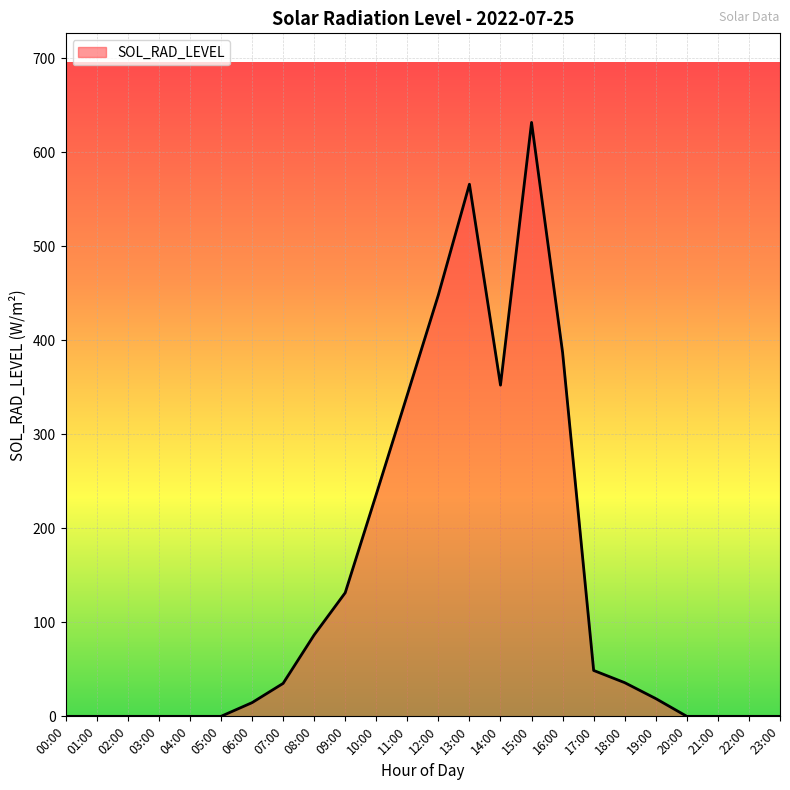

What is the difference between the maximum and minimum values?

632.0